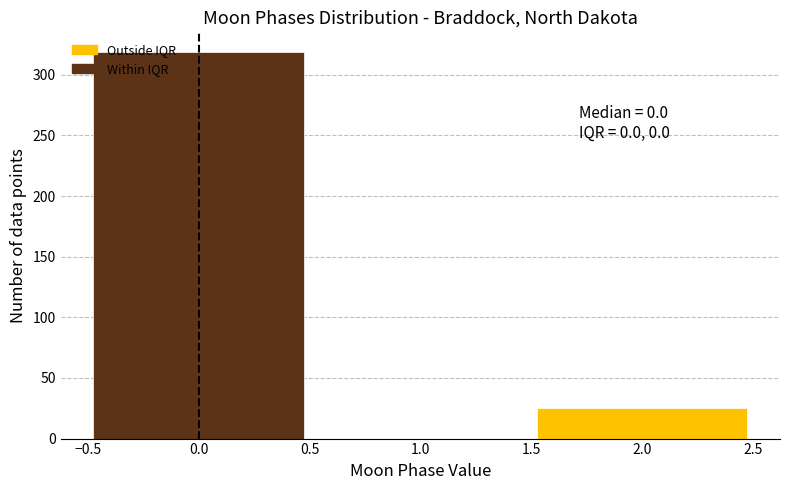

Over which range of the x-axis is the bar tallest?

-0.5 to 0.5